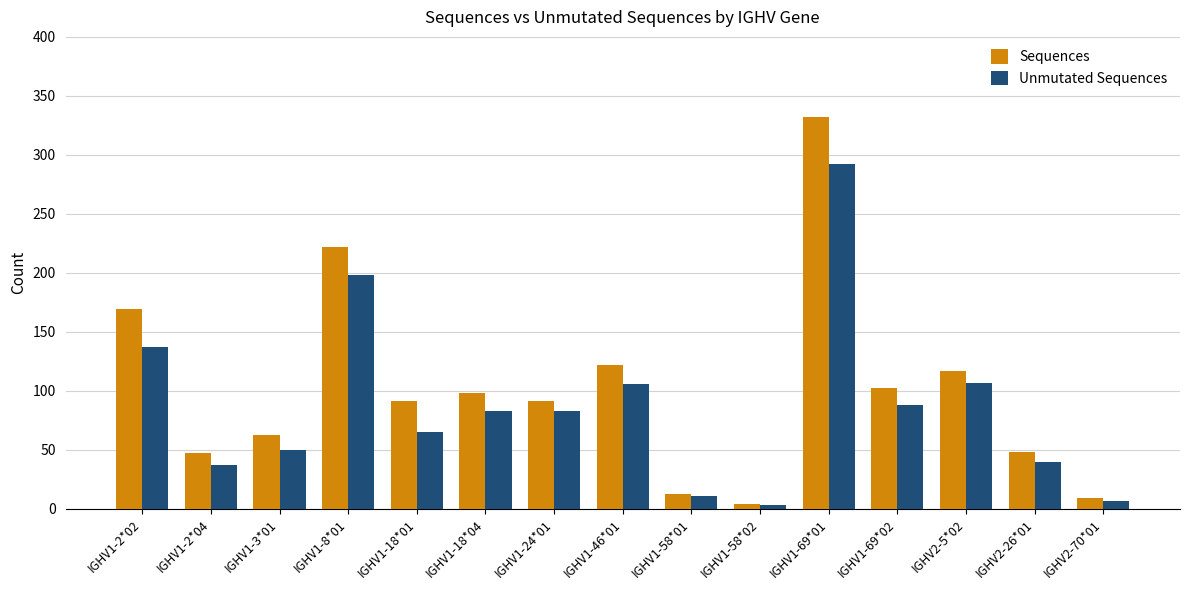

Are the bars horizontal?

No